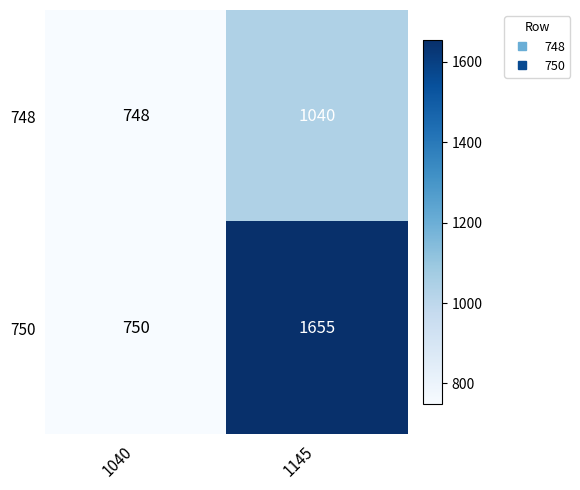

The 748 series shows 1471 at 1145. True or false?

False